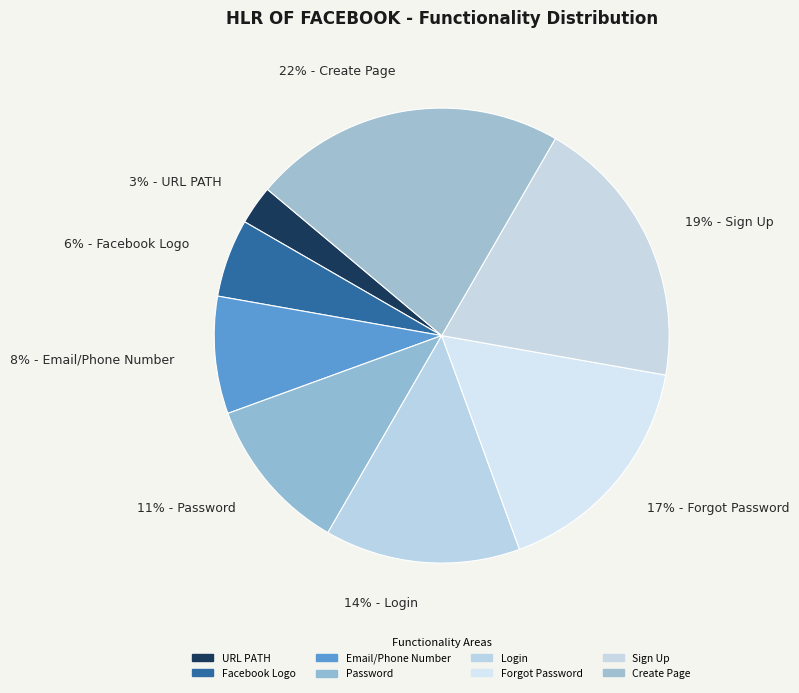

What percentage do Create Page and Facebook Logo together represent?

27.8%